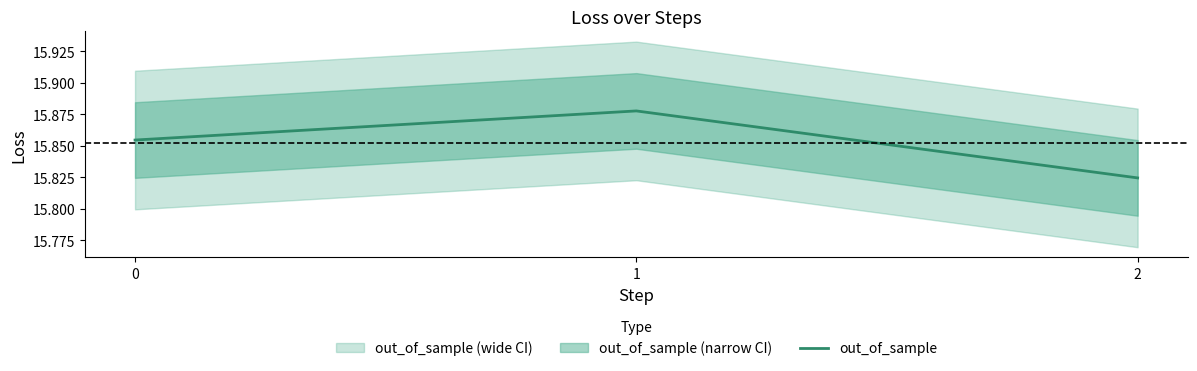

What is the sum of the values at 1 and 0?

31.7